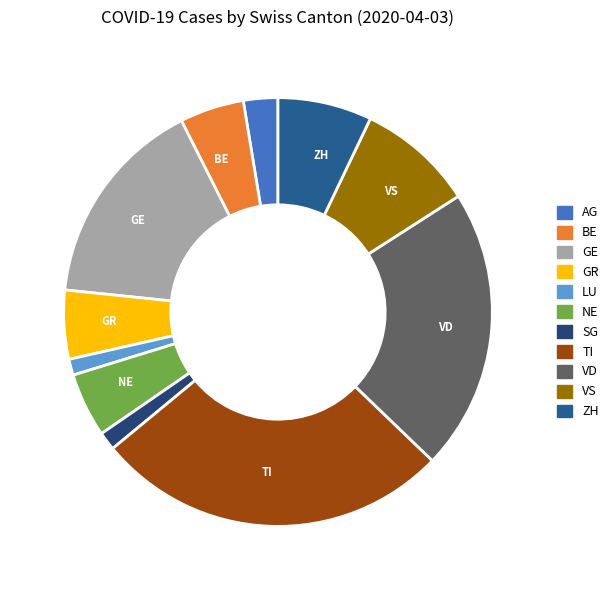

Is LU the majority of the pie?

No